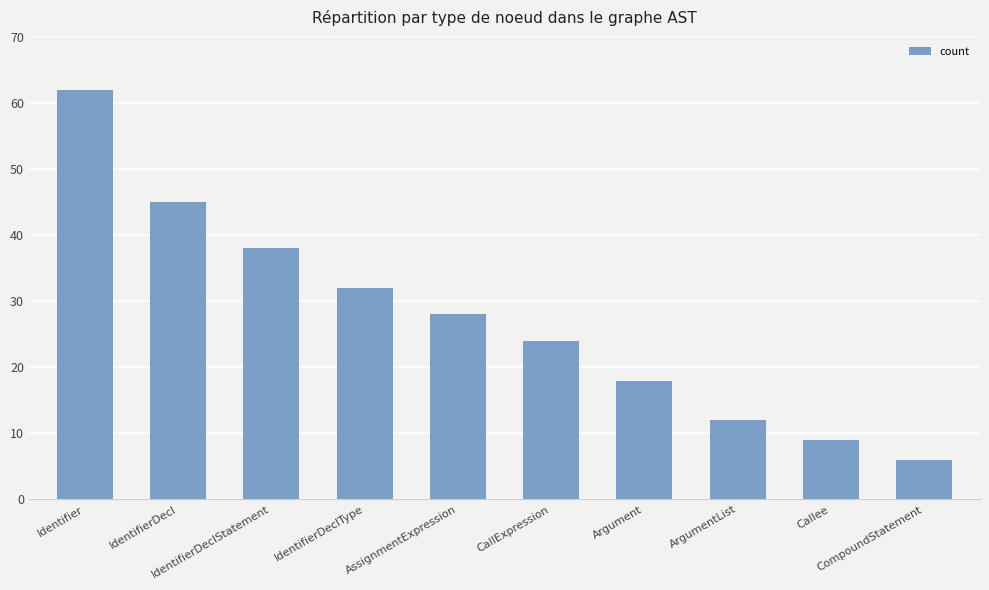

The value at AssignmentExpression is 28. True or false?

True